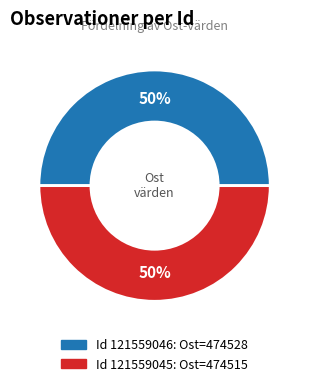

To the nearest percent, what is the average slice percentage?

50%